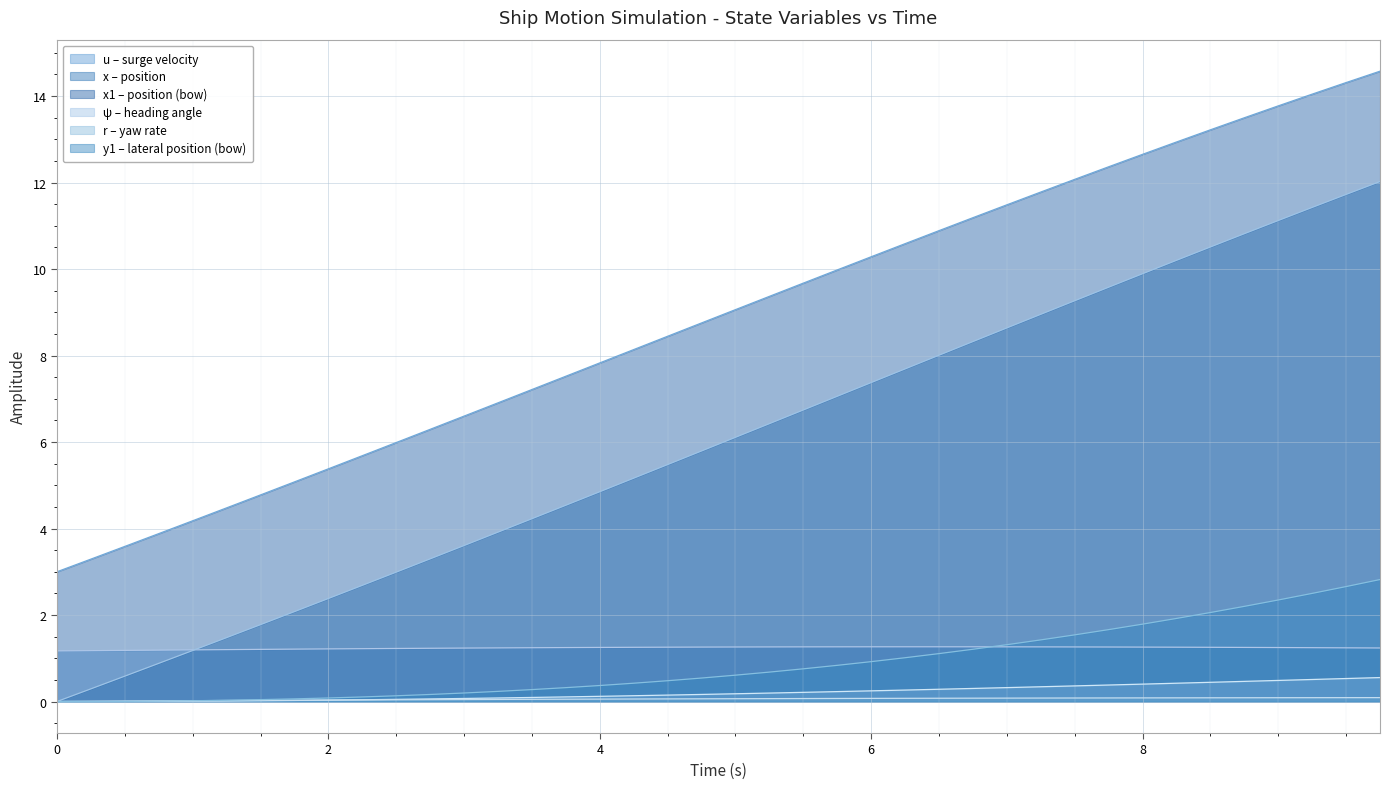

How many u values are between 1 and 2?

40